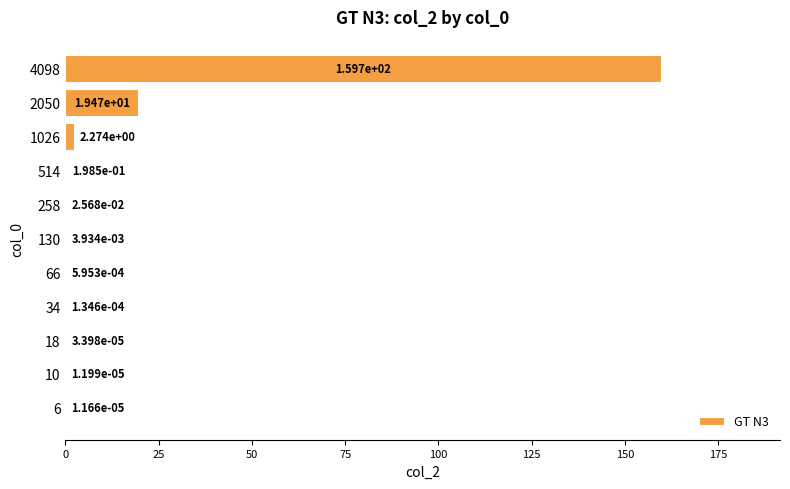

What is the sum of all values?

181.6